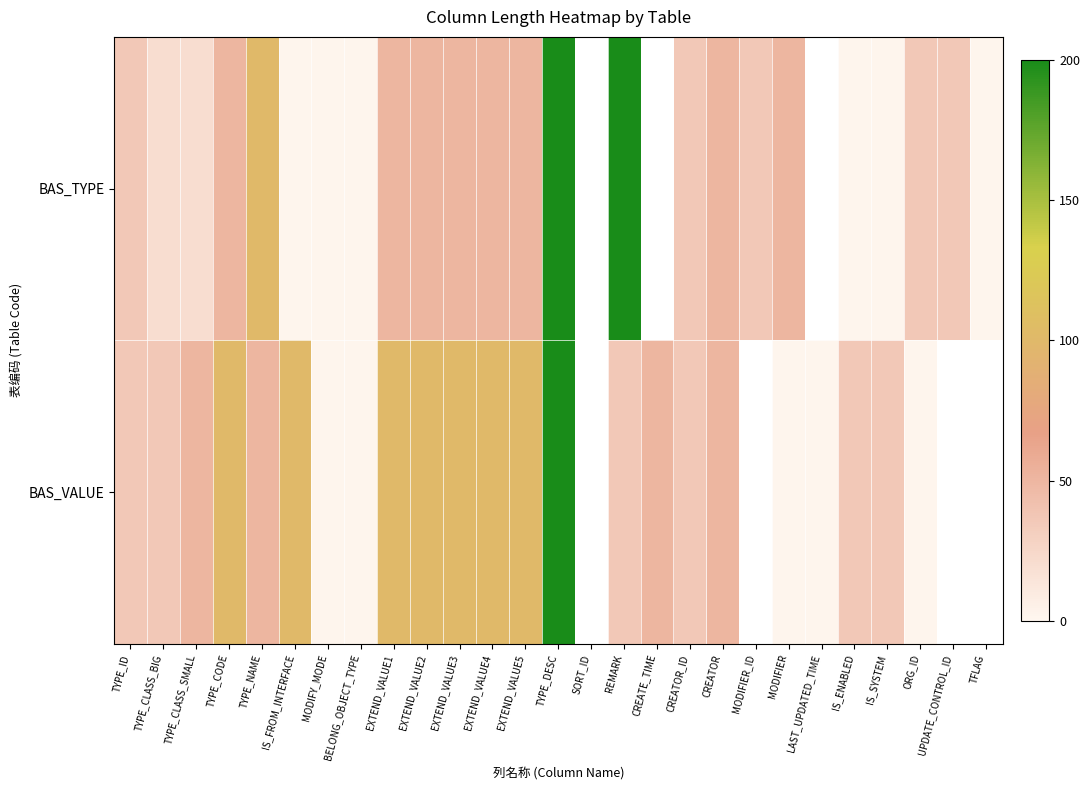

Is it true that BAS_VALUE equals 19.6 at REMARK?

False